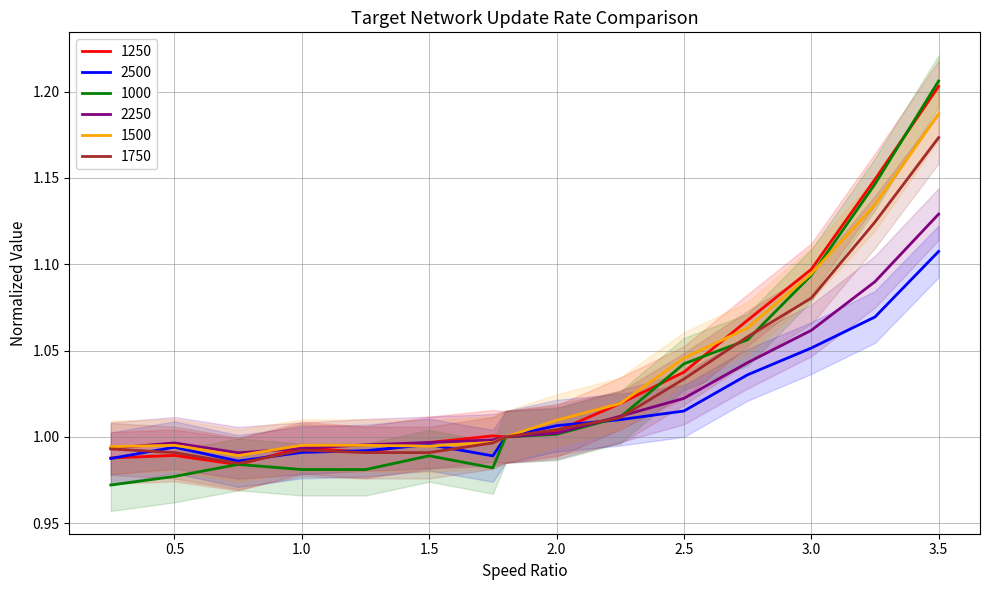

Which category has the highest value in the 1500 series?

3.5